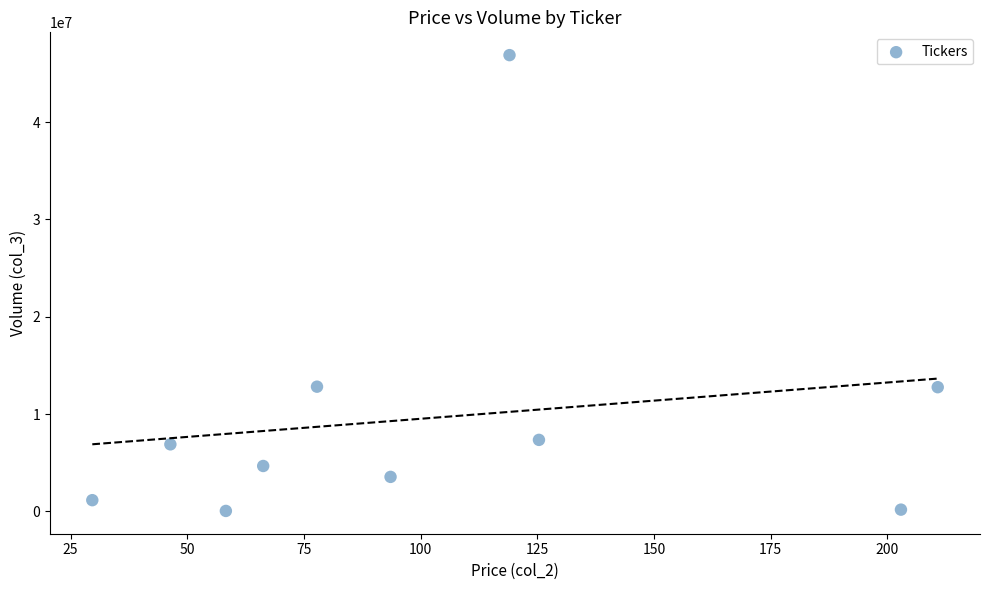

What is the range of Y values (max minus min)?

46841300